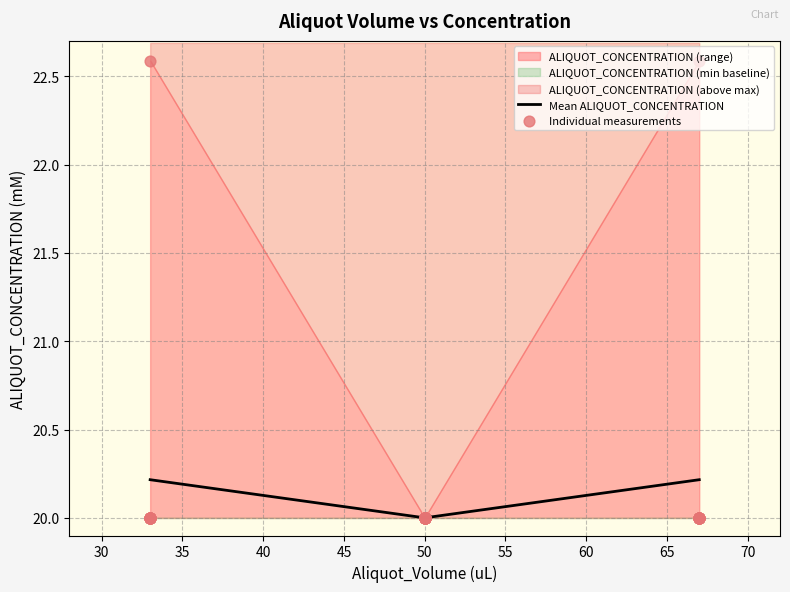

Between 50 and 50, which is larger?

50